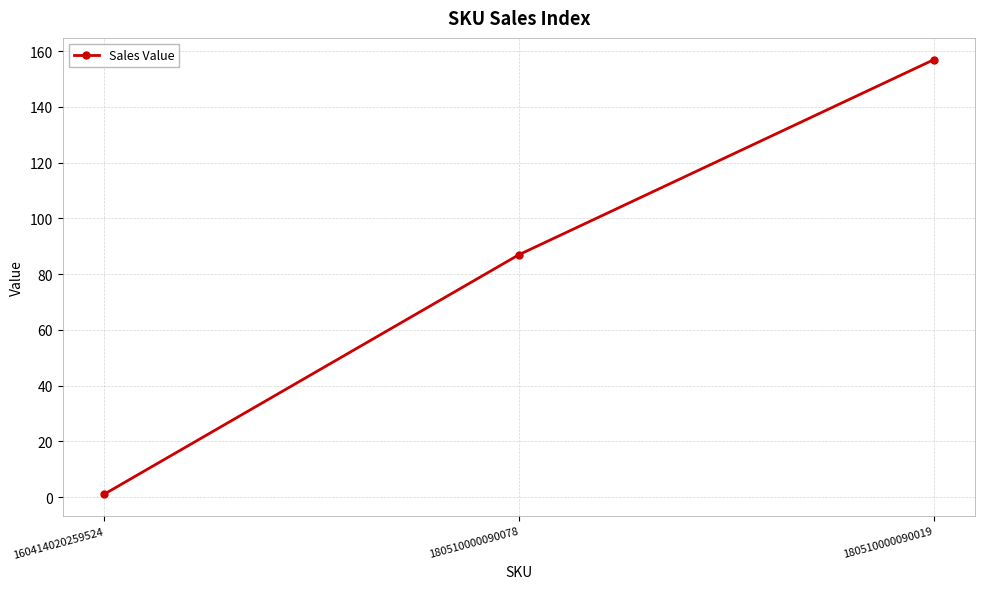

List the labels in order of value, smallest first.

160414020259524, 180510000090078, 180510000090019